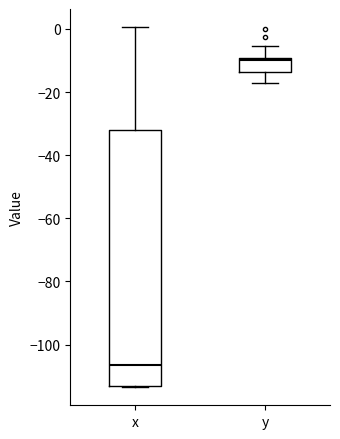

Where is the upper edge of the box for y on the y-axis? The values are not printed on the chart, so give them approximately, as read against the axis.

-10